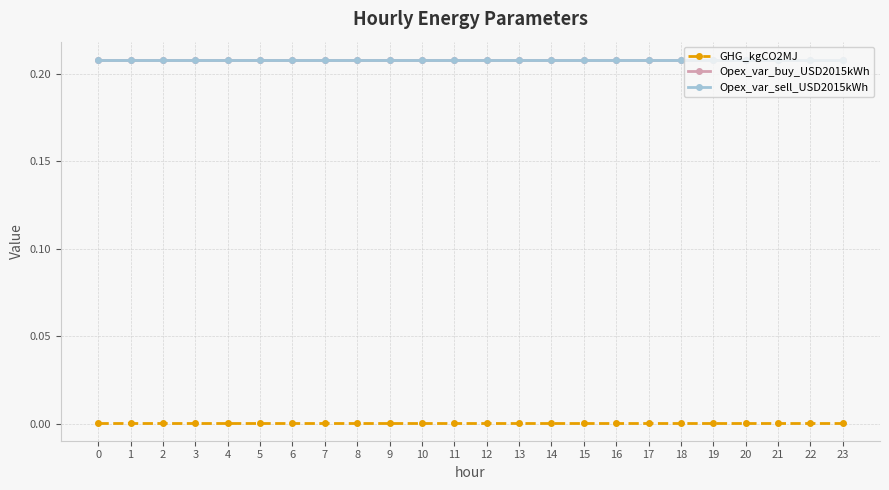

The value of GHG_kgCO2MJ at 17 is 0.0. True or false?

True